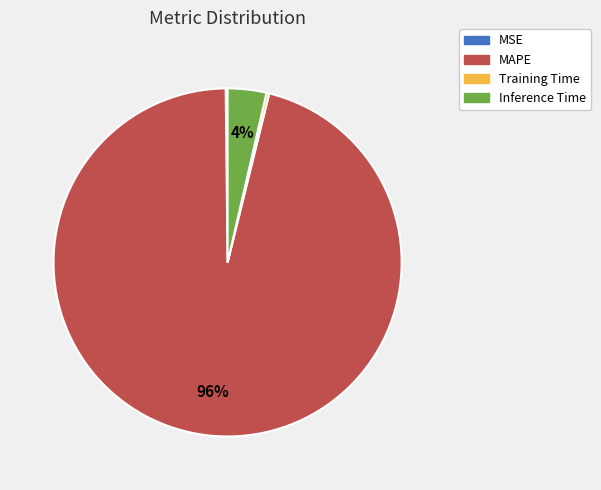

To the nearest percent, what is the average slice percentage?

25%